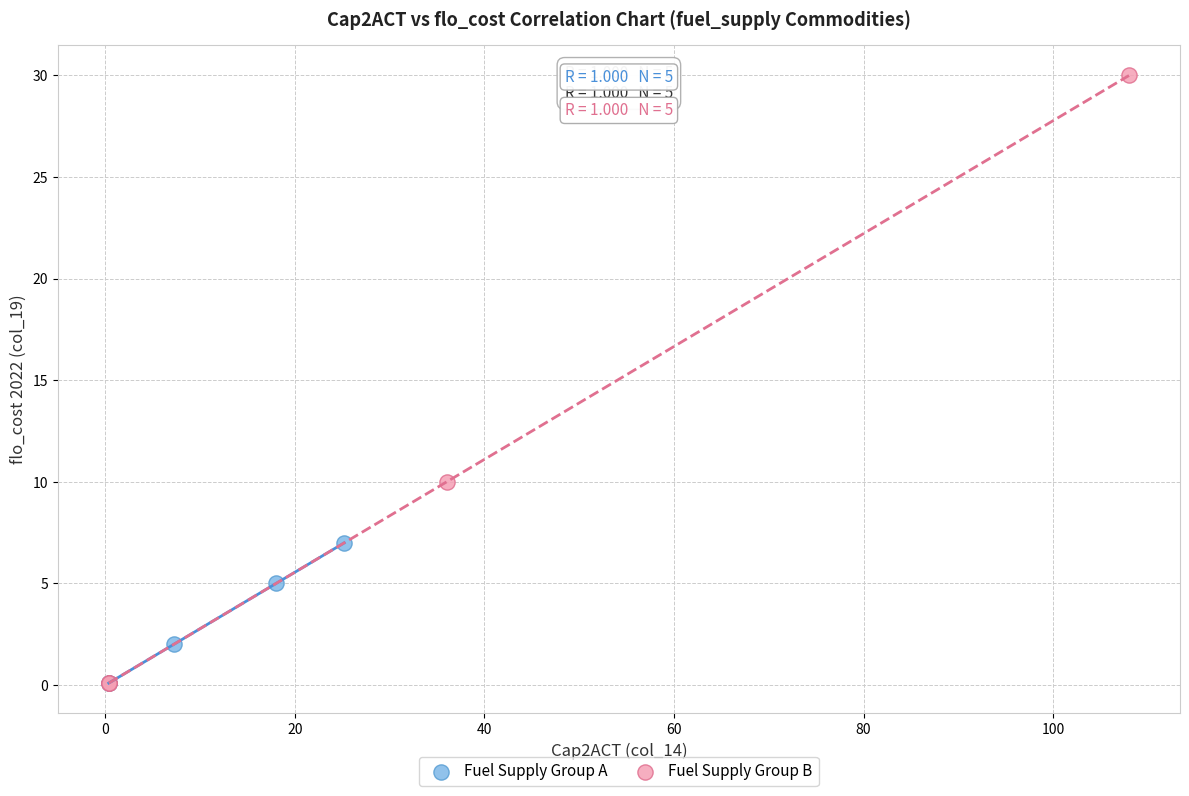

What are all the series names shown in the legend?

Fuel Supply Group A, Fuel Supply Group B